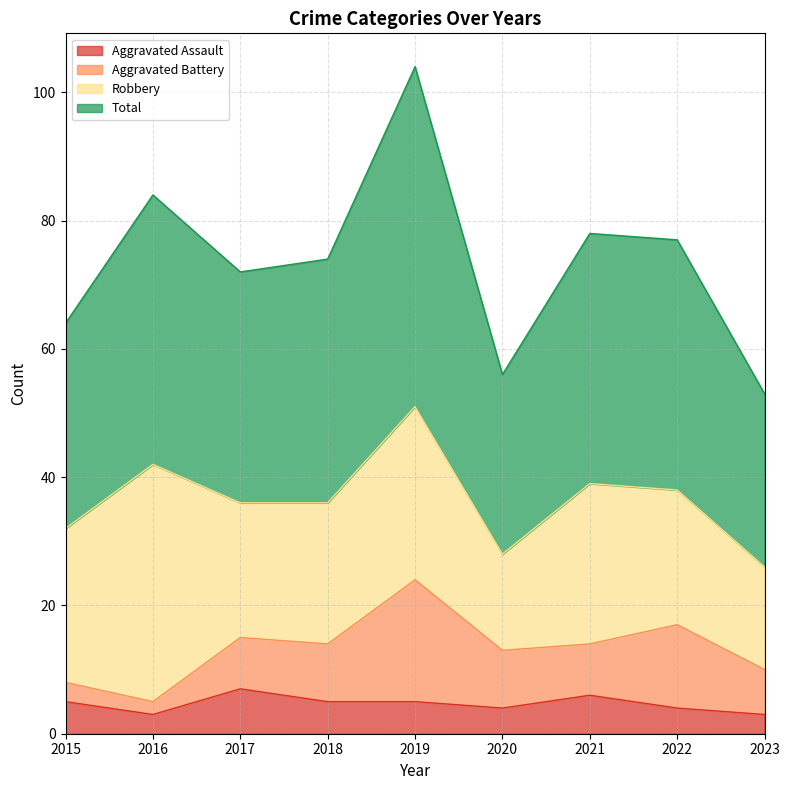

What is the maximum value for Aggravated Assault?

7